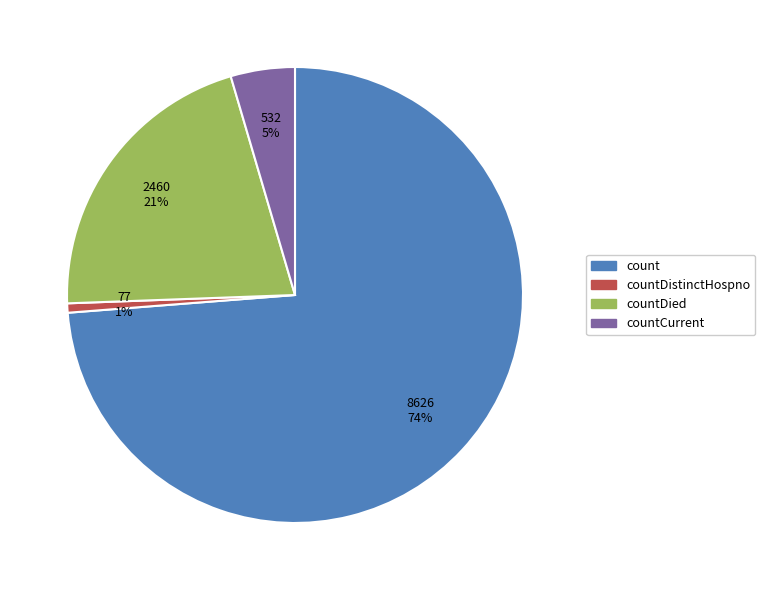

The count slice represents 63% of the pie. True or false?

False